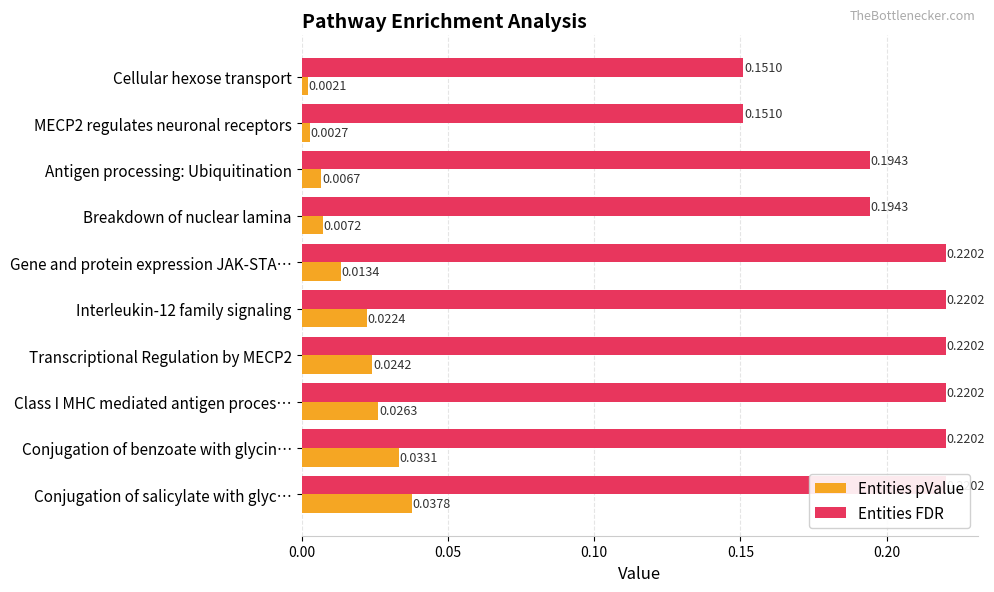

How many bars are there in total?

20